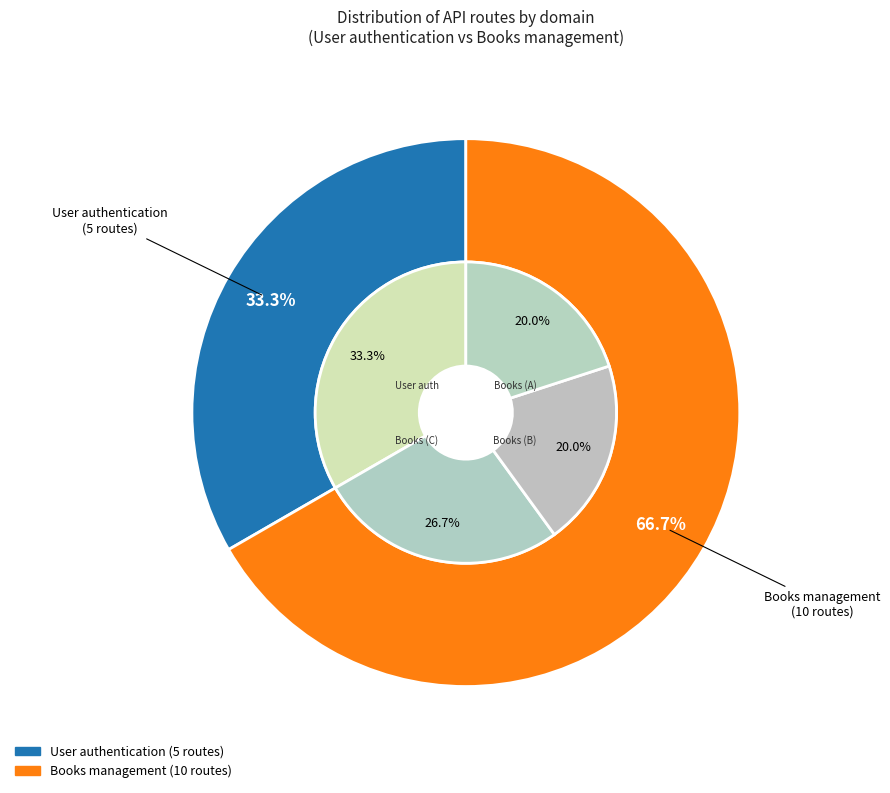

Rank the categories by value from lowest to highest.

User authentication, Books management